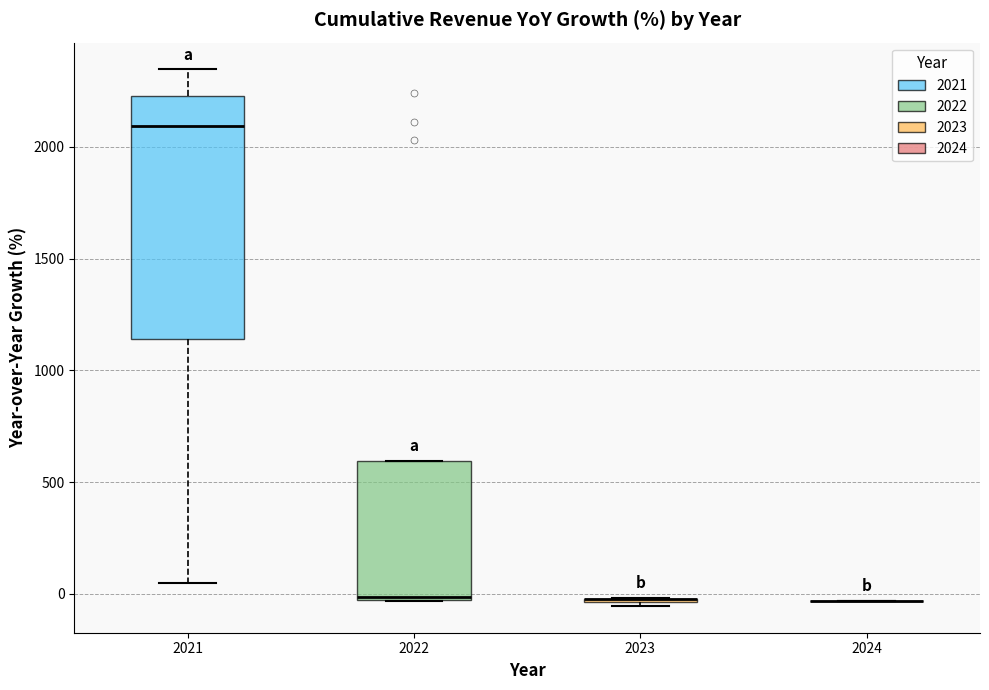

Comparing the boxes themselves (not the whiskers), which one is the tallest?

2021